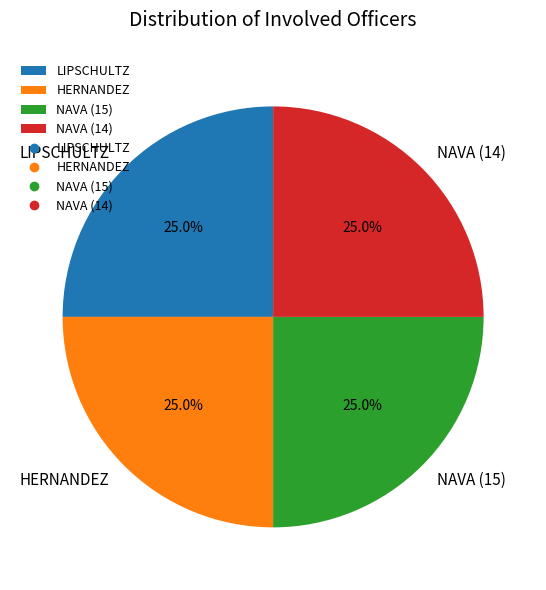

Approximately how many times larger is the value at LIPSCHULTZ compared to NAVA (14)?

1.0